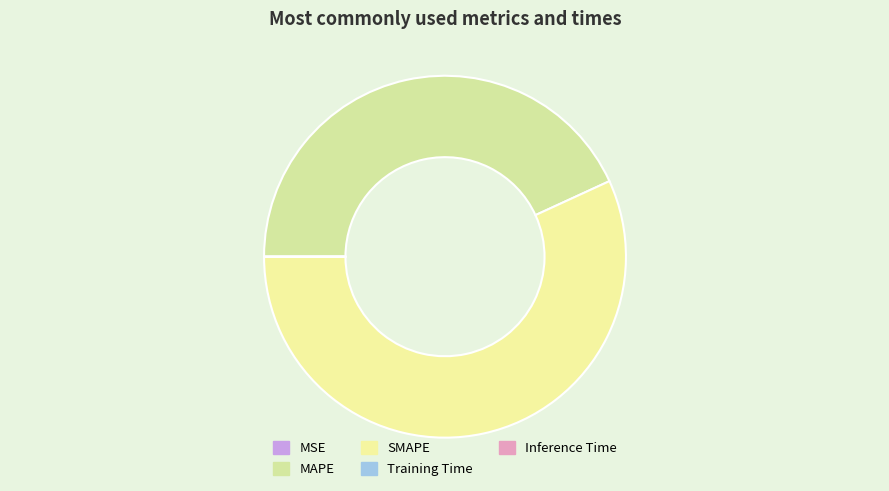

The MAPE slice represents 43% of the pie. True or false?

True